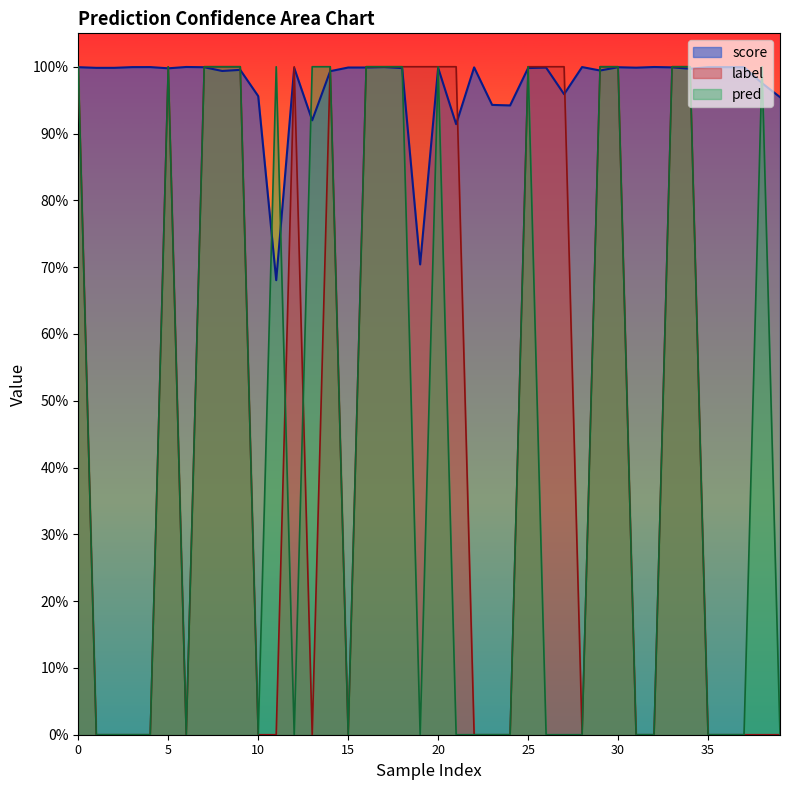

Which has a higher value, 20 or 34?

20